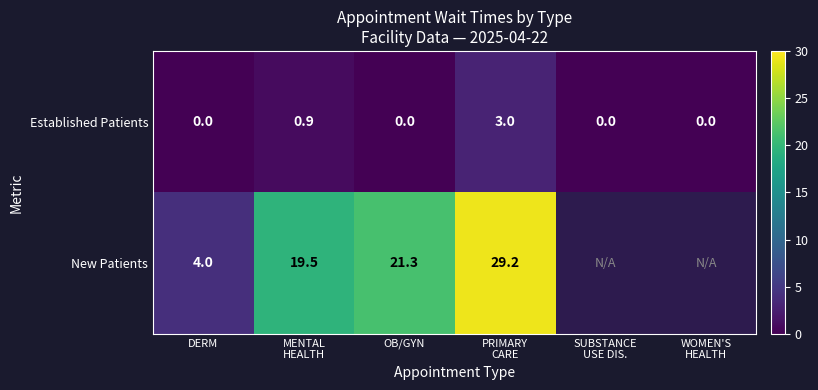

Which label corresponds to the largest value in the chart?

PRIMARY
CARE